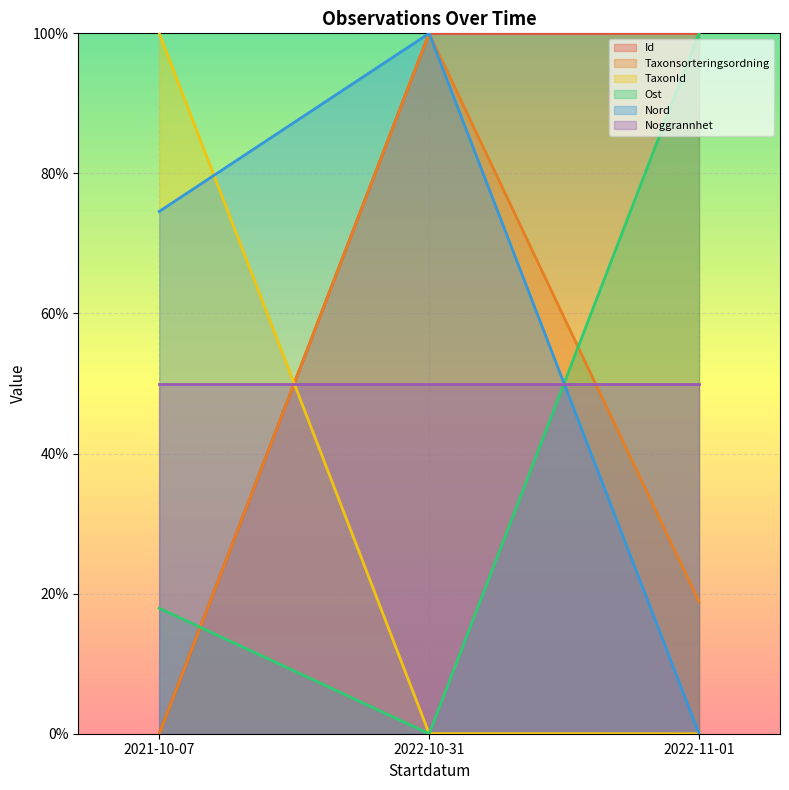

At which label does Taxonsorteringsordning reach its minimum?

2021-10-07